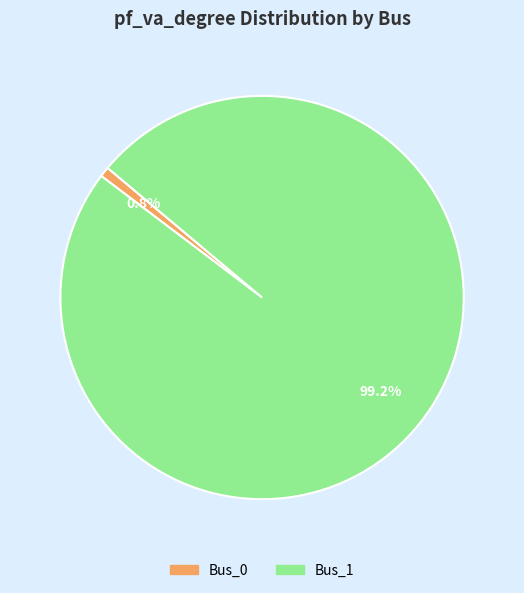

Which has a higher value, Bus_0 or Bus_1?

Bus_1